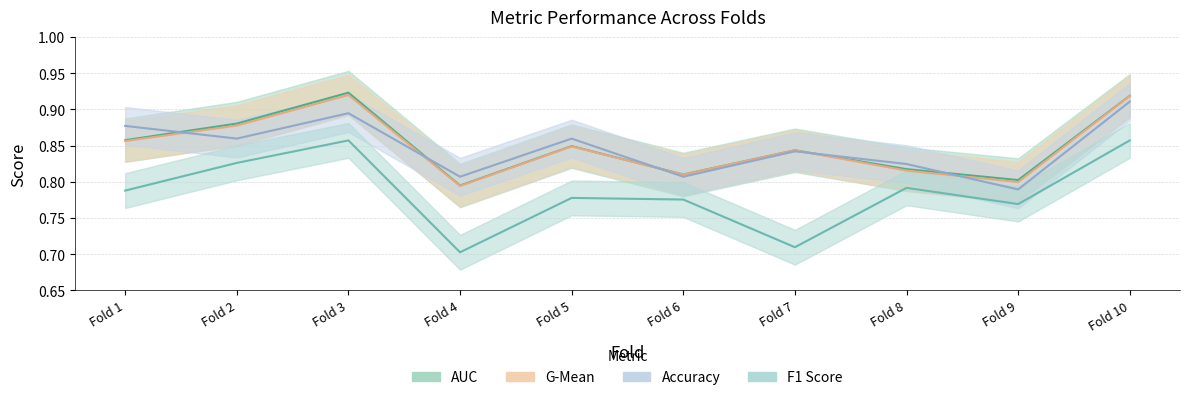

What is the spread (max minus min) of values at 2?

0.1